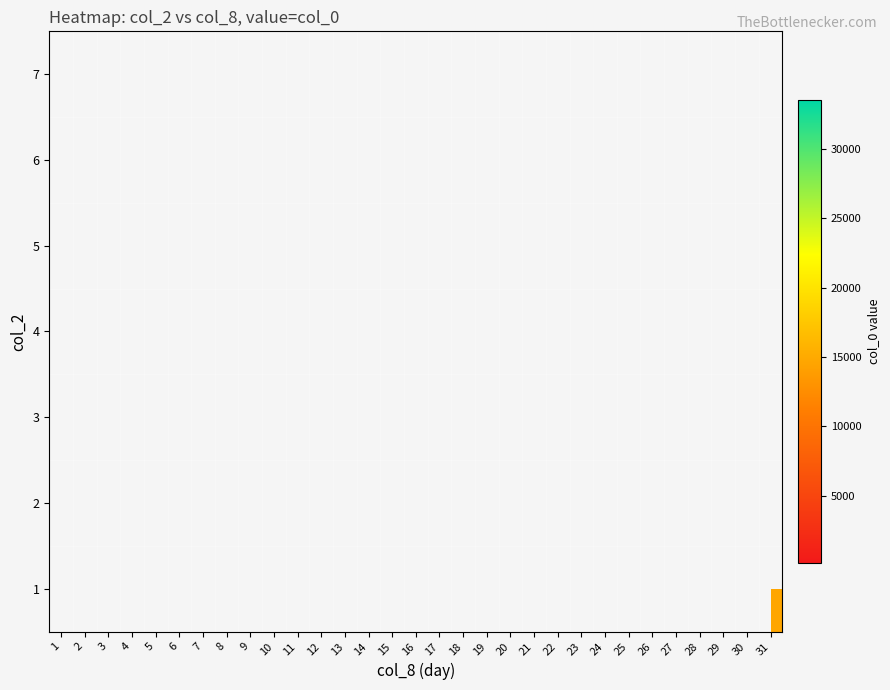

Which series has the widest spread of values?

2